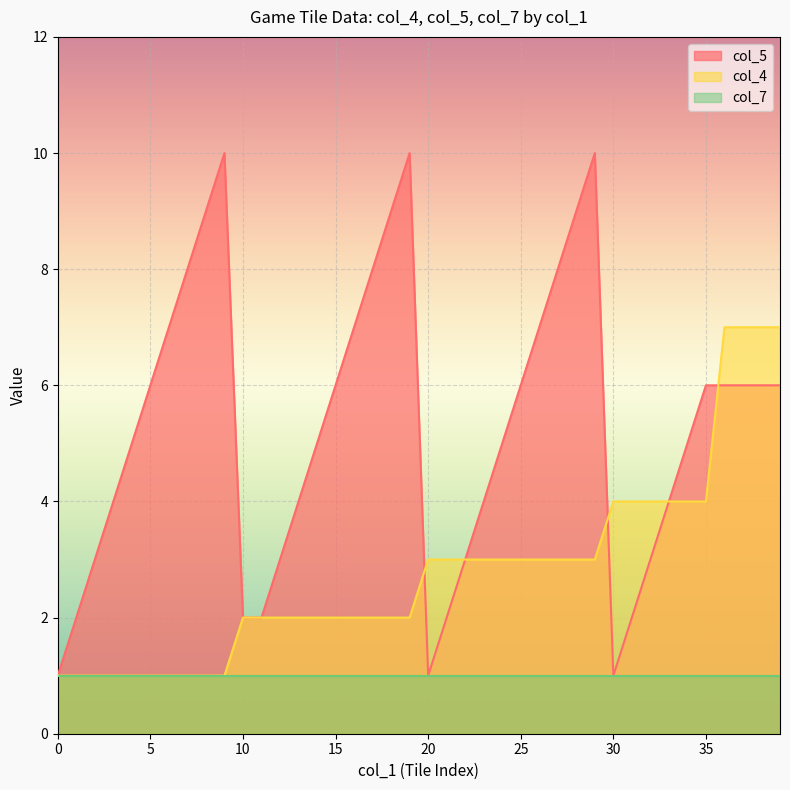

Rank the series by their maximum value, from lowest to highest.

col_7, col_4, col_5